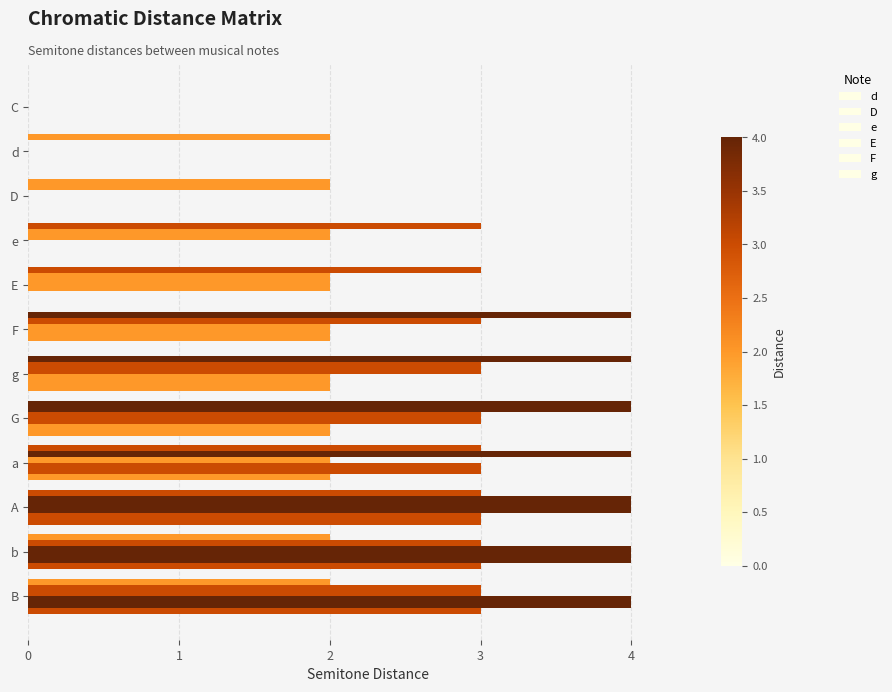

What is the difference between the maximum and second lowest values in the d series?

2